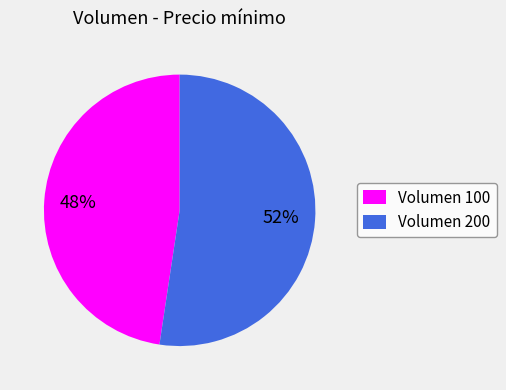

How many slices are in this pie chart?

2